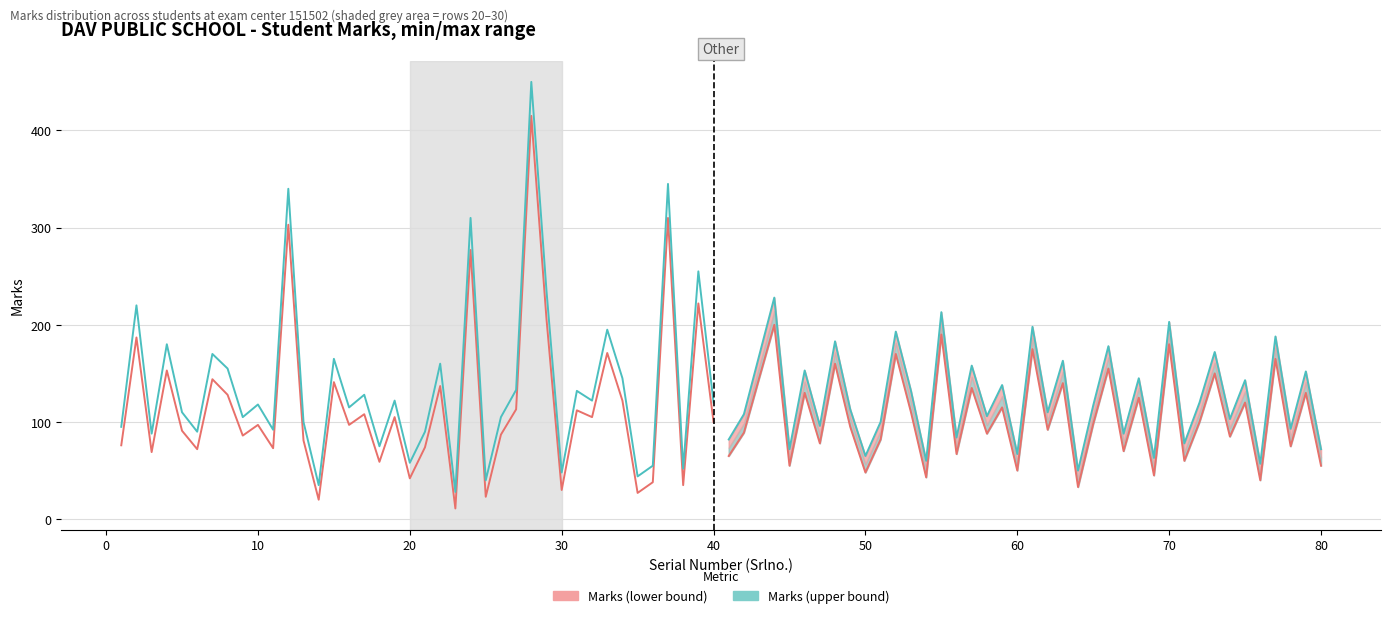

What is the difference between the second highest and minimum values in the Marks (lower bound) series?

299